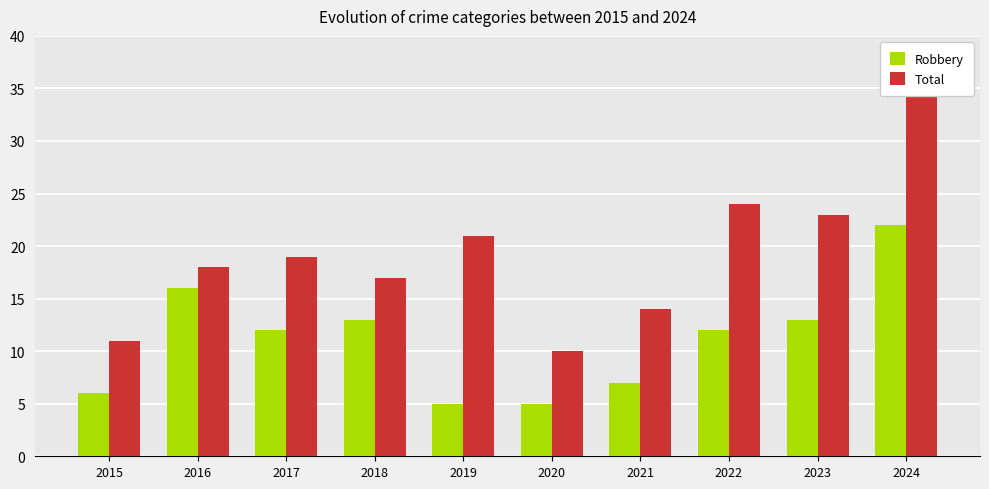

List the labels in order of Total value, smallest first.

2020, 2015, 2021, 2018, 2016, 2017, 2019, 2023, 2022, 2024